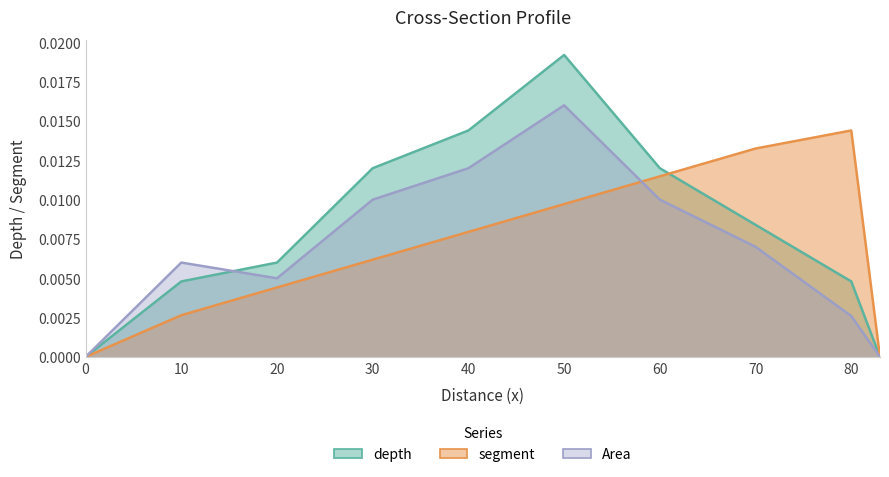

Which has a higher value, 0 or 10?

10